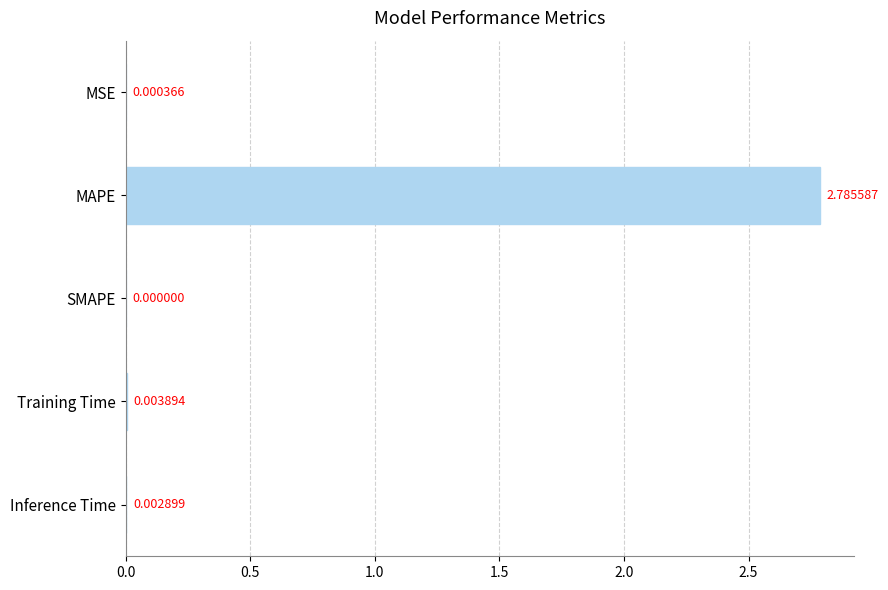

Between MSE and Inference Time, which is larger?

Inference Time